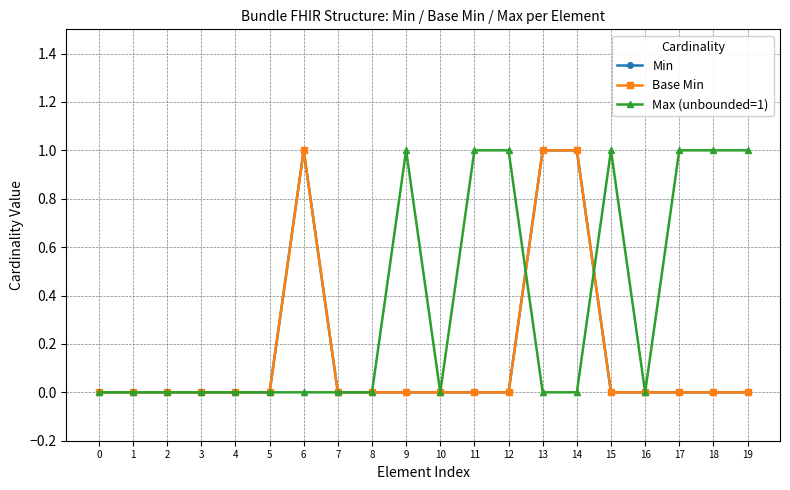

Does the chart have visible grid lines?

Yes